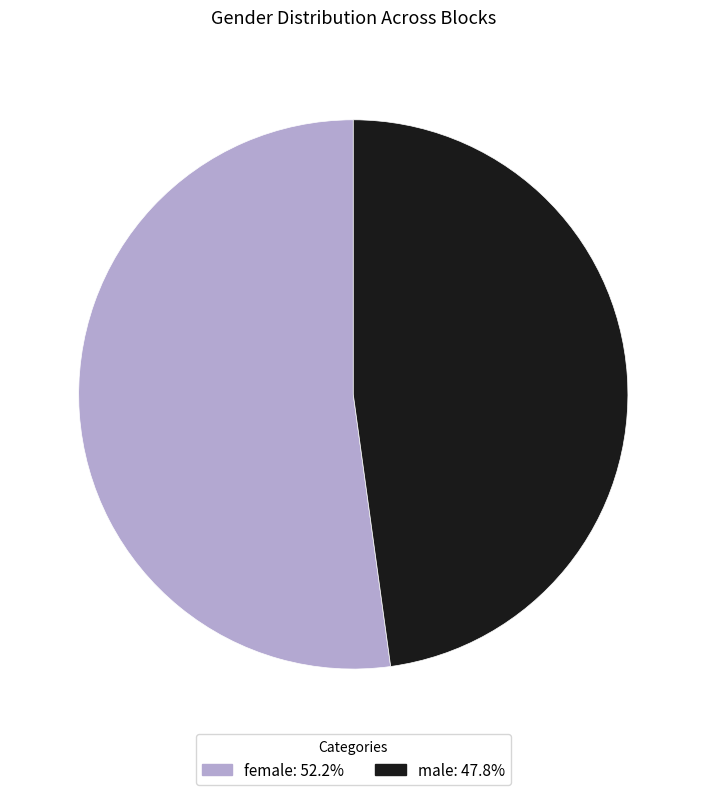

How many segments does this pie chart have?

2